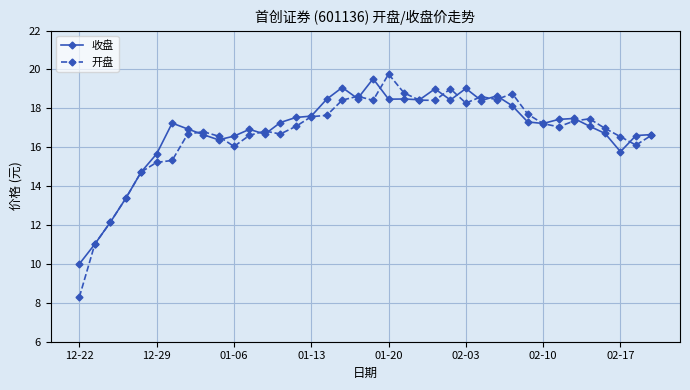

True or false: 收盘 has more than 1 interior local peaks.

True